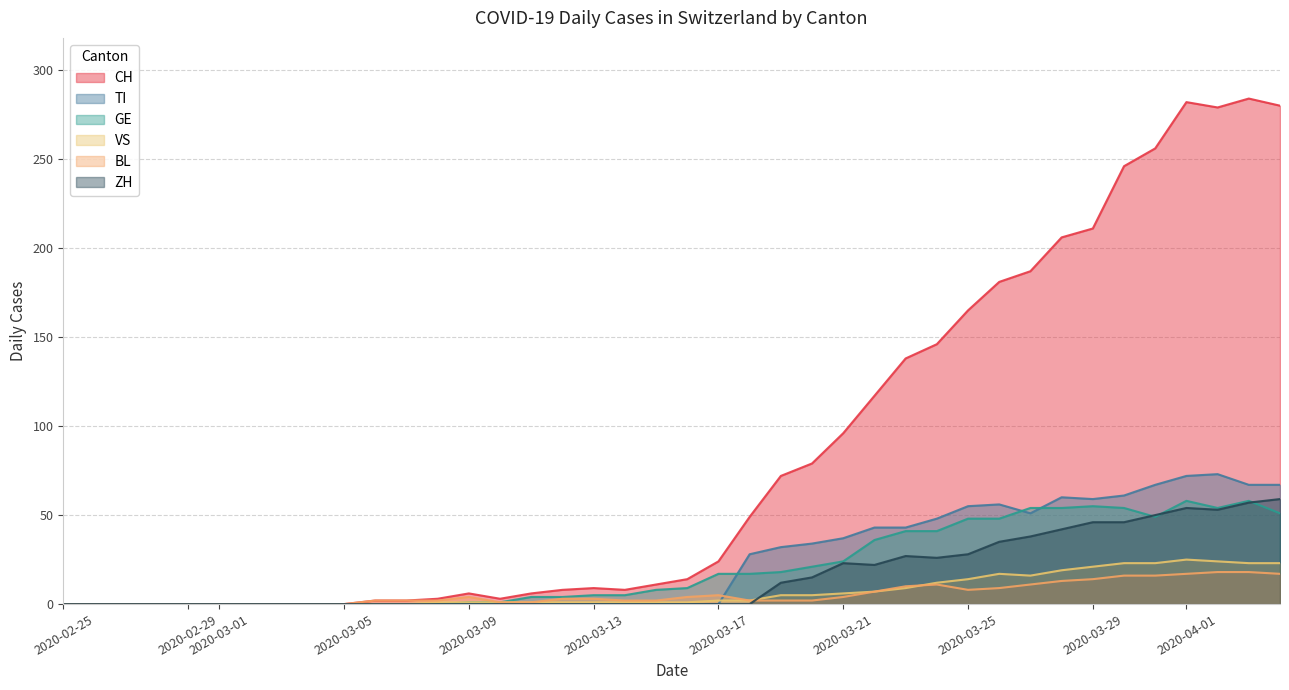

The ZH series shows -33 at 2020-02-29. True or false?

False